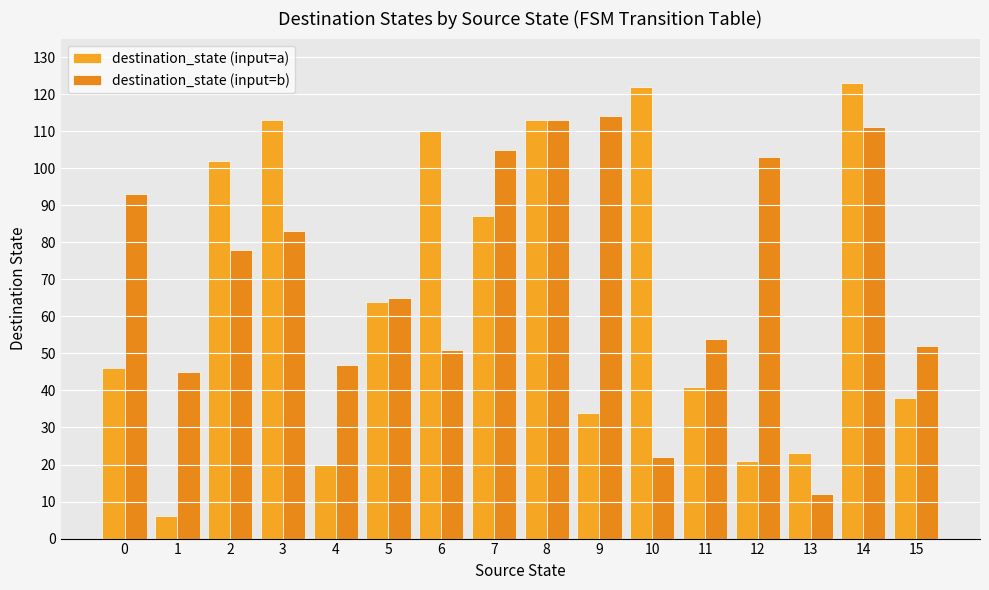

Are the bars horizontal?

No